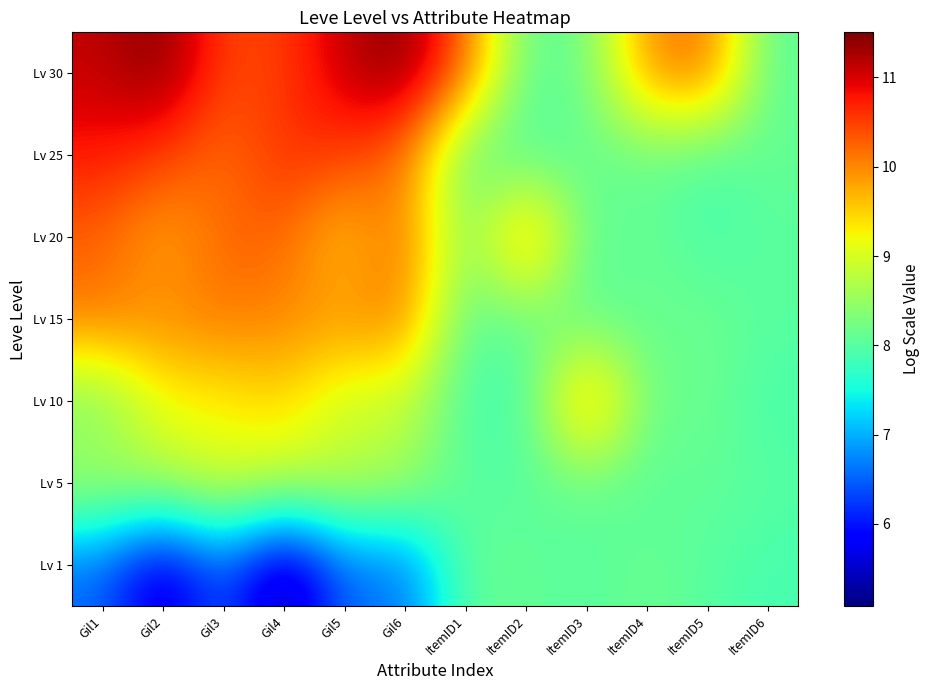

Rank the series at Gil6 from lowest to highest value.

Lv 1, Lv 5, Lv 10, Lv 15, Lv 25, Lv 20, Lv 30